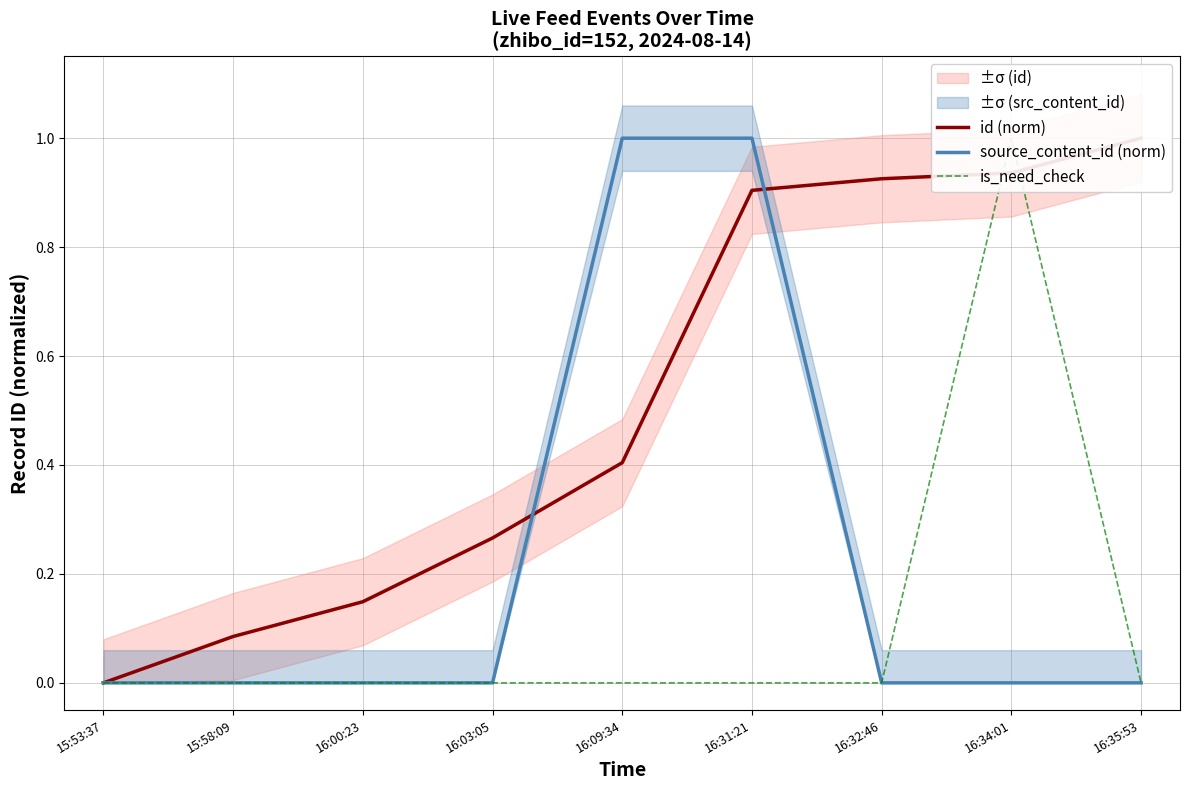

At how many categories does at least one series exceed 0?

8